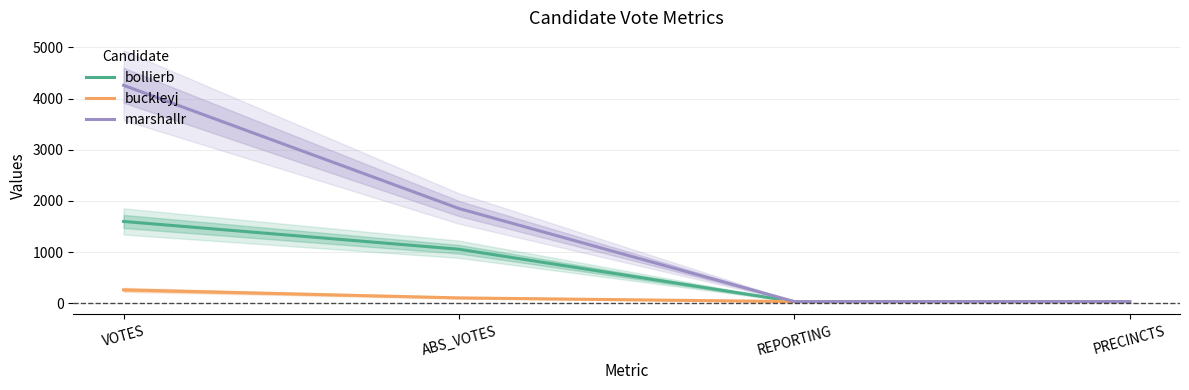

Reading right to left, transcribe all the data shown in this chart.

bollierb: PRECINCTS=31	REPORTING=31	ABS_VOTES=1054	VOTES=1597
buckleyj: PRECINCTS=31	REPORTING=31	ABS_VOTES=103	VOTES=260
marshallr: PRECINCTS=31	REPORTING=31	ABS_VOTES=1850	VOTES=4258